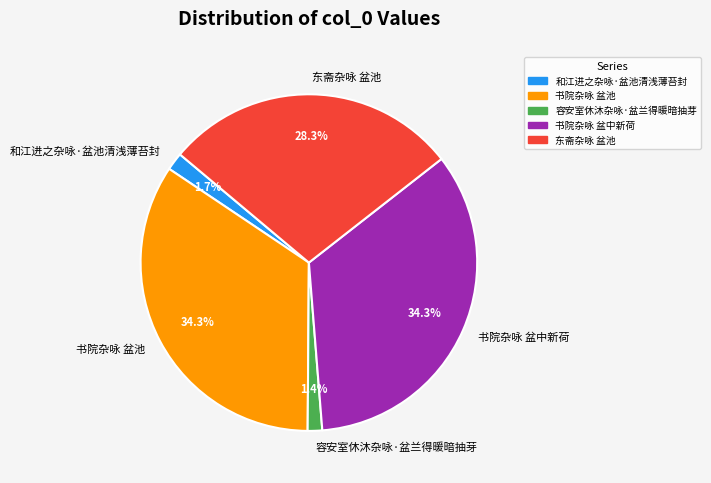

What percentage is the 容安室休沐杂咏·盆兰得暖暗抽芽 slice, to the nearest percent?

1%